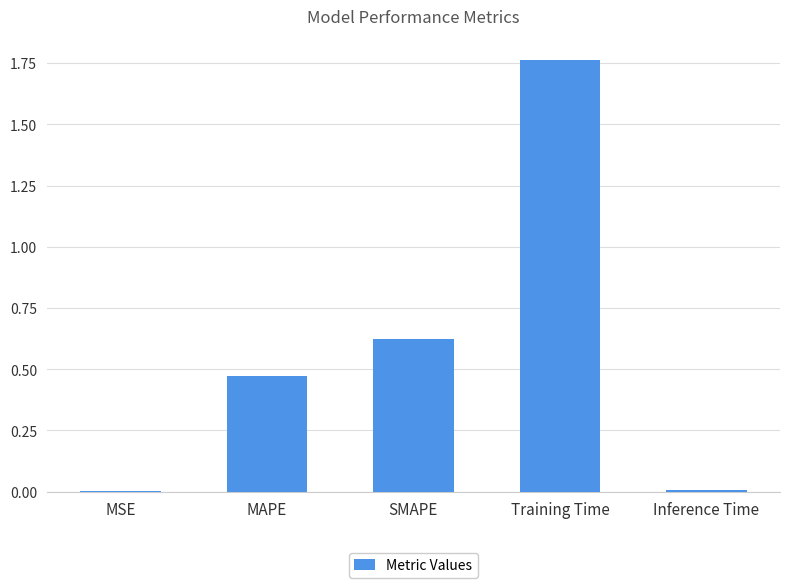

Which category has the highest value across all series?

Training Time